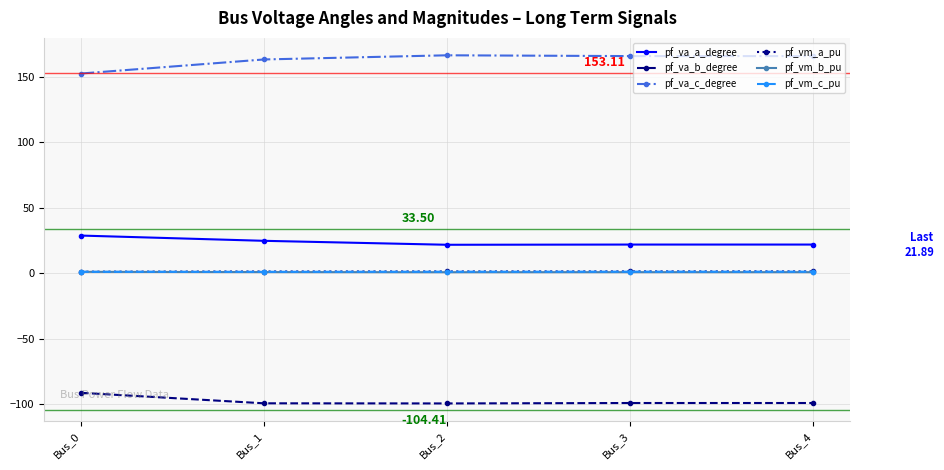

True or false: pf_va_a_degree and pf_va_c_degree intersect in this chart.

False